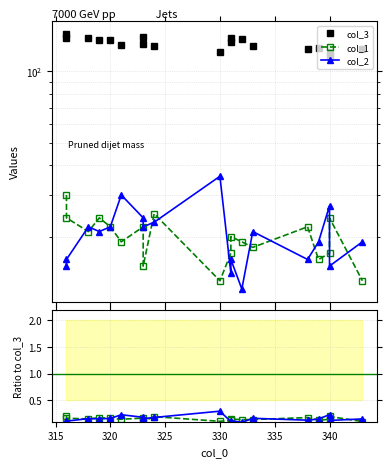

How many interior local peaks does the col_2/col_3 series have?

6